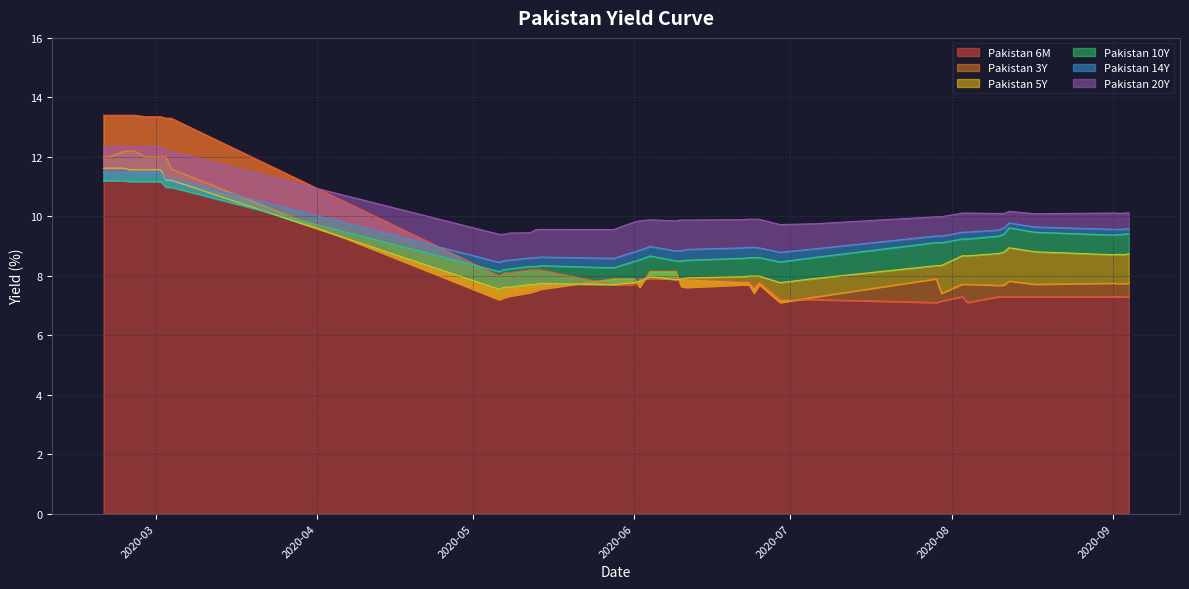

What is the maximum value for Pakistan 6M?

13.4